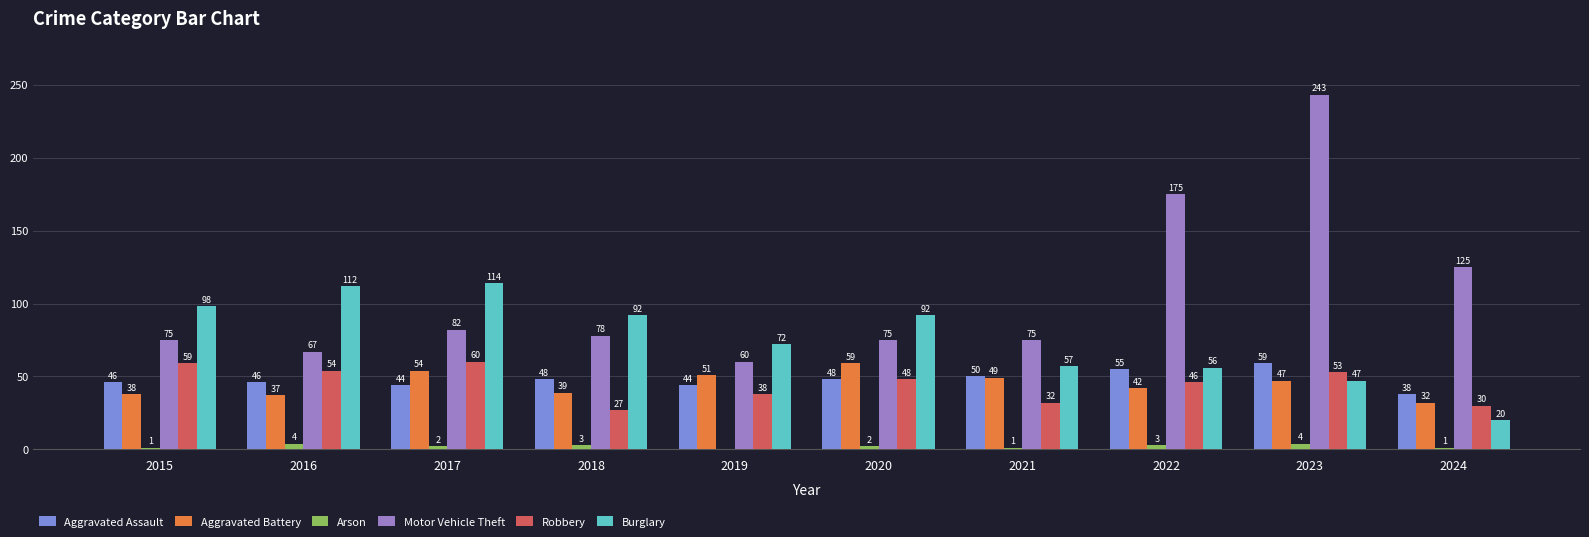

The value of Motor Vehicle Theft at 2023 is 243. True or false?

True